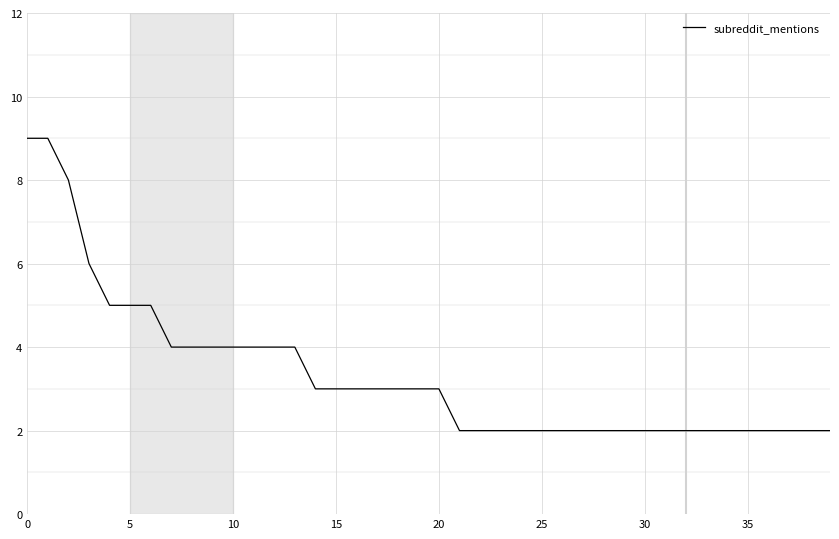

What is the greatest value displayed?

9